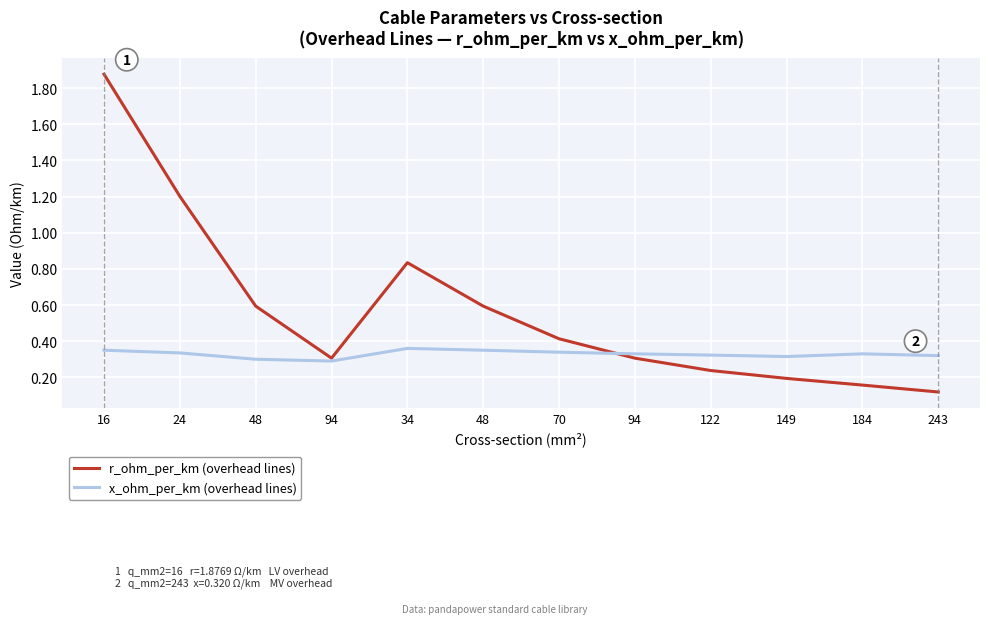

Is this an area chart (filled region under the line)?

No